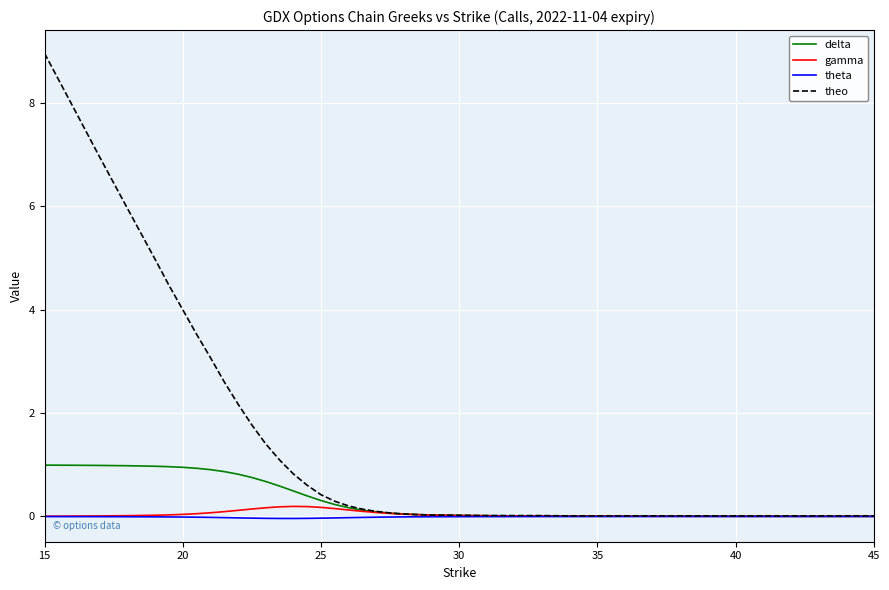

What is the maximum value shown in the chart?

9.0